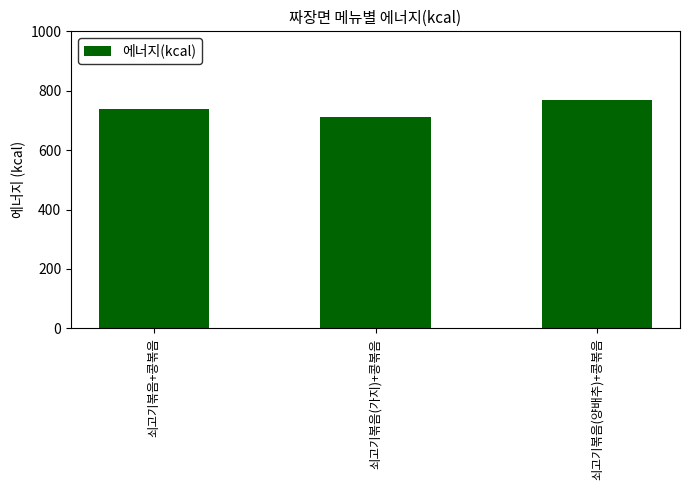

What is the maximum value shown in the chart?

768.2